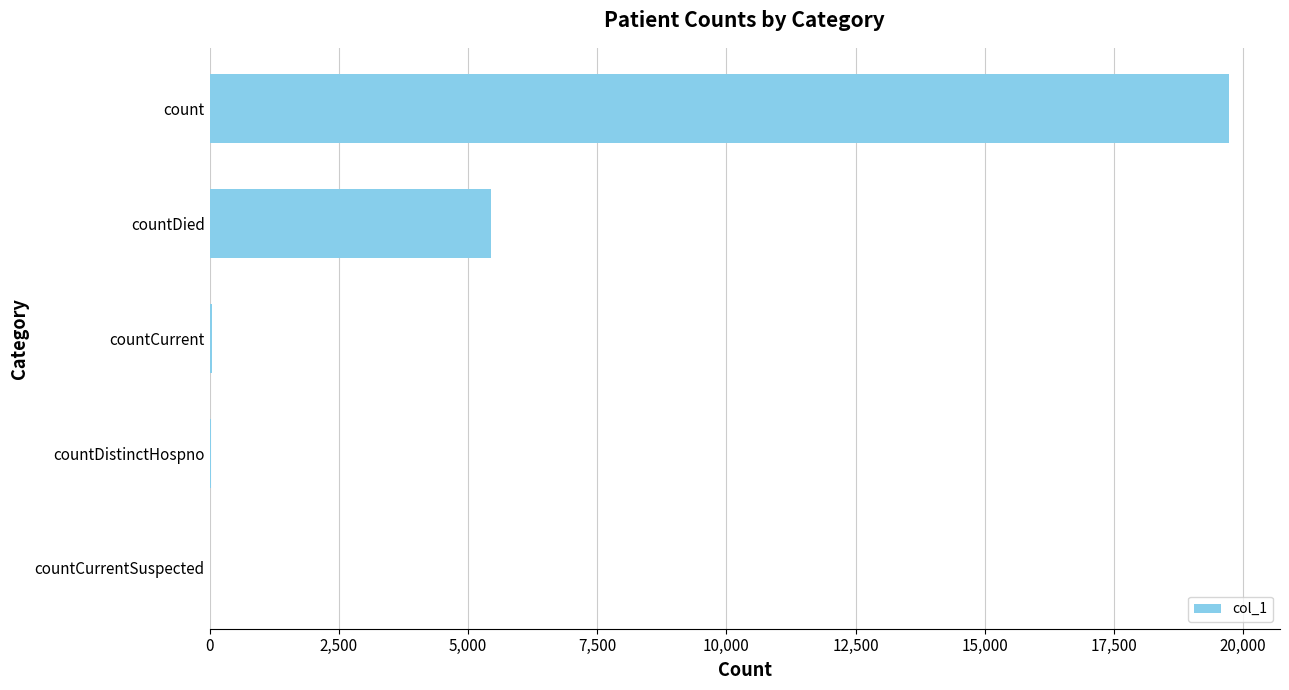

Where is the data nearest to the value 9863?

countDied